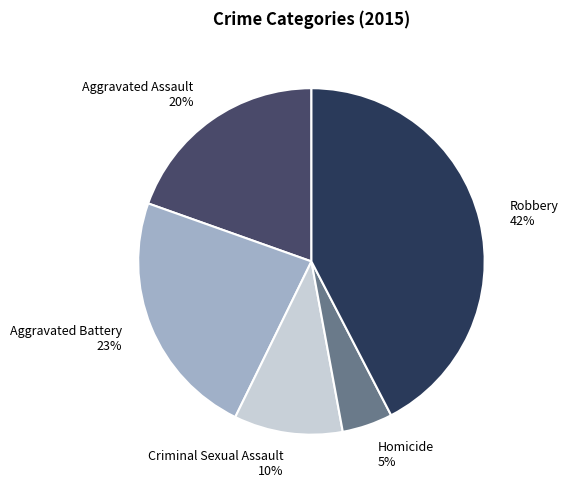

Combined, do Criminal Sexual Assault and Aggravated Assault account for over 50%?

No